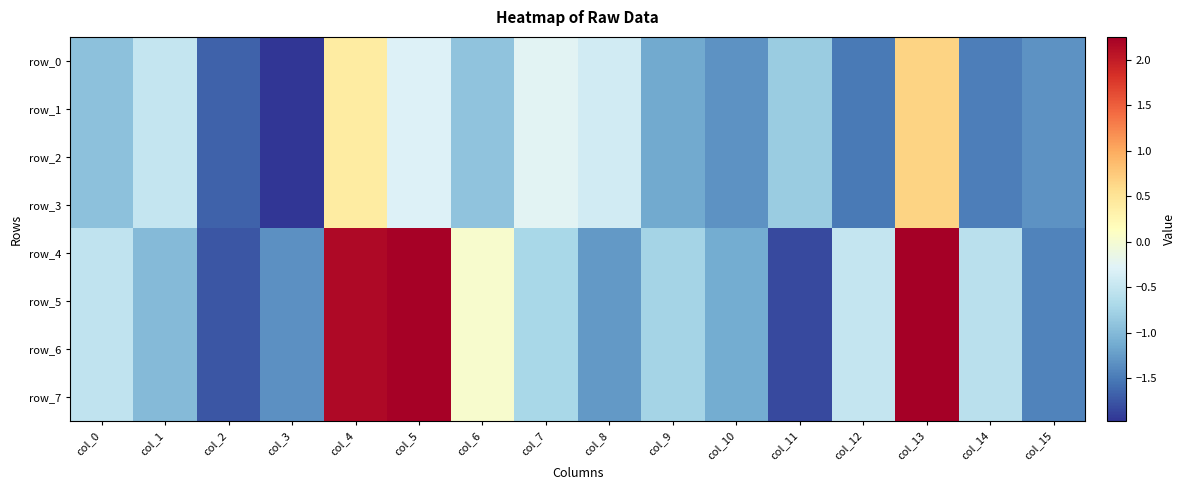

Which label corresponds to the largest value in the chart?

col_13